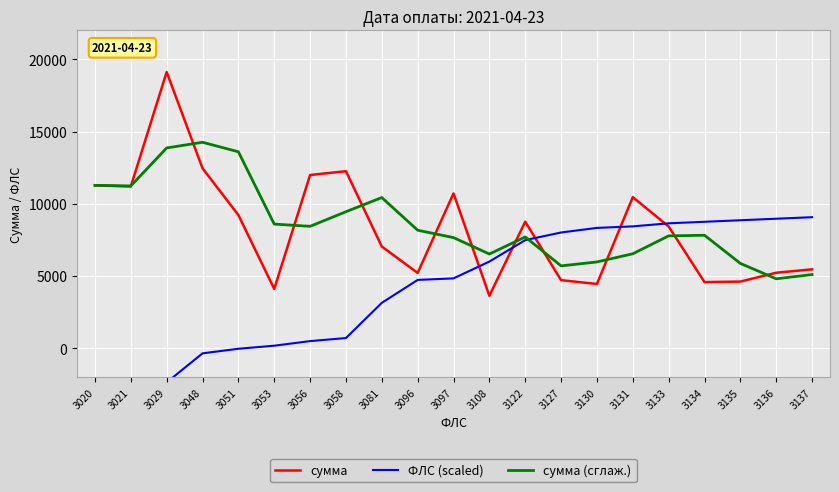

In сумма, how many points are lower than both neighbors (excluding endpoints)?

6